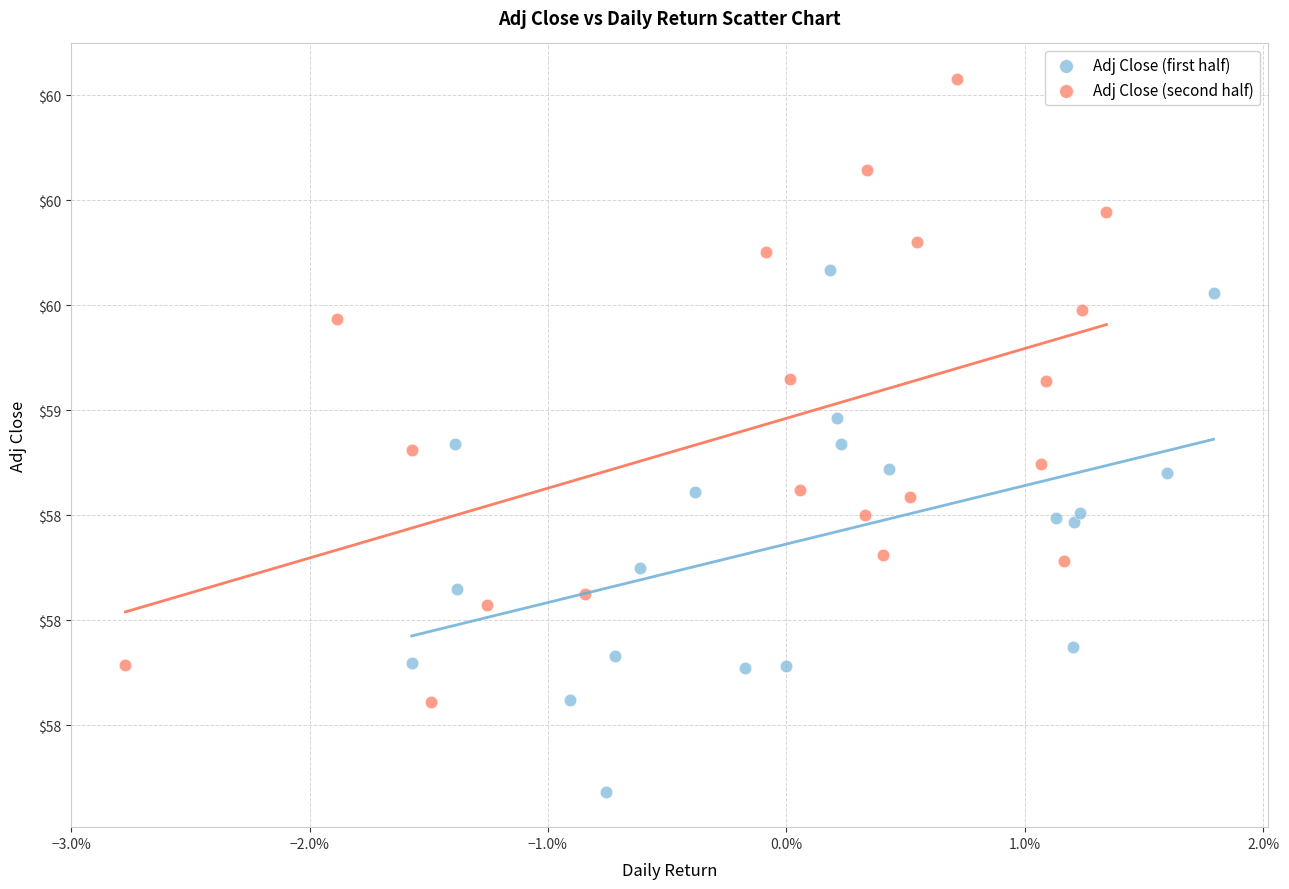

Which series has the widest spread of Y values?

Adj Close (second half)